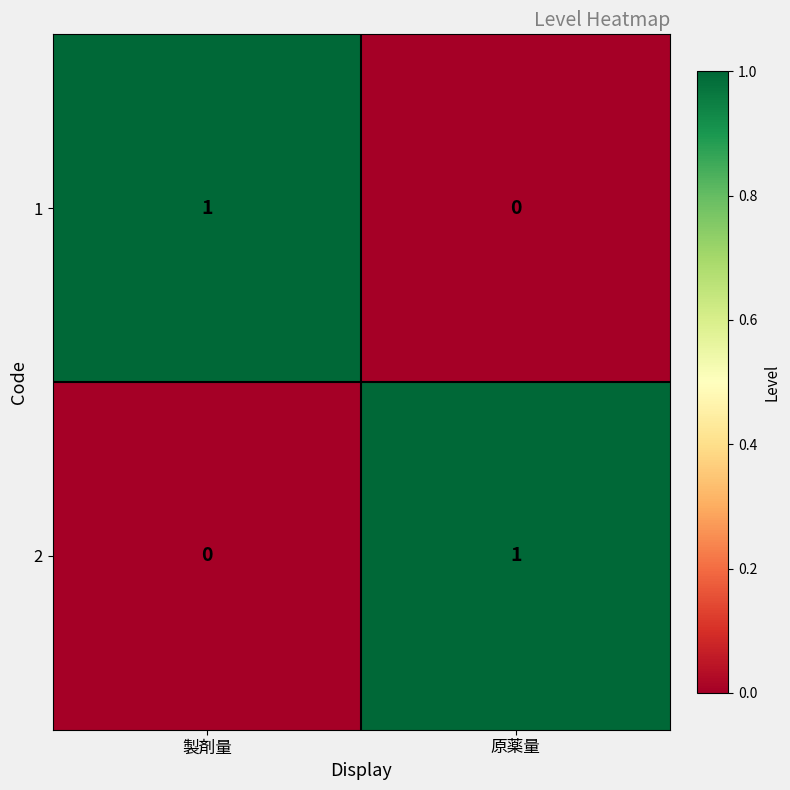

What is the total value across all series at 製剤量?

1